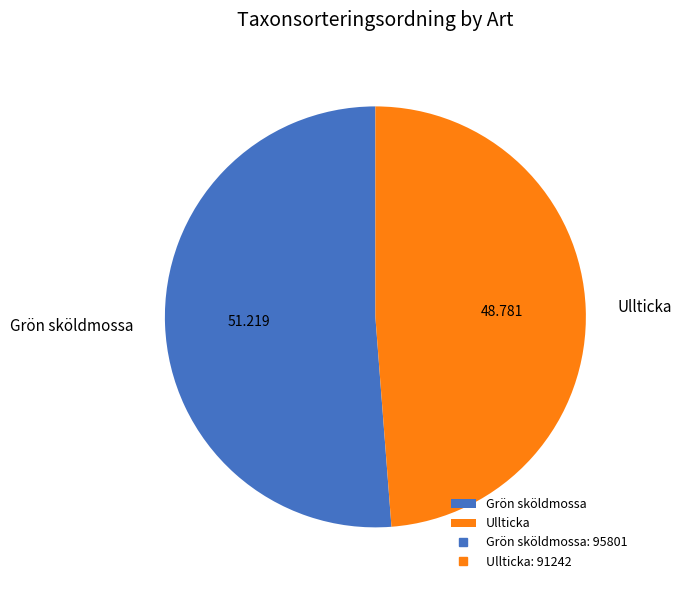

Between Grön sköldmossa and Ullticka, which is larger?

Grön sköldmossa